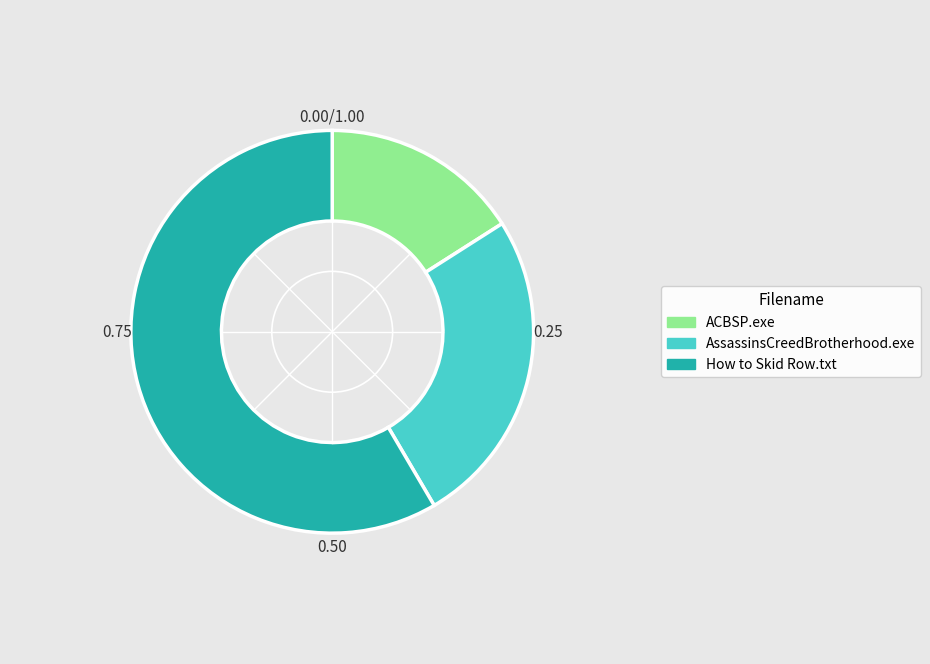

Does any single category account for the majority?

Yes